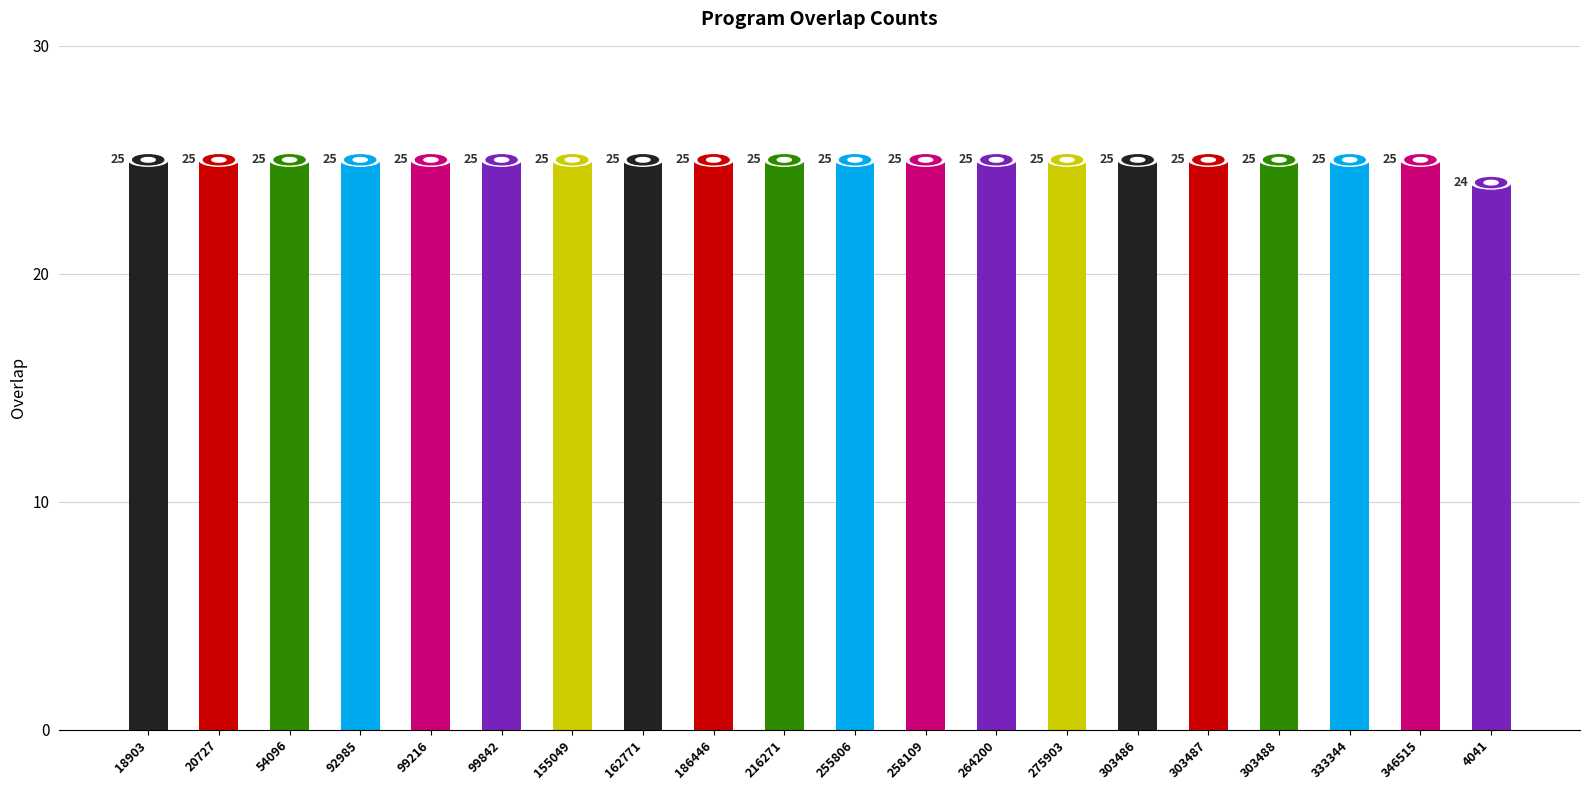

Is it true that the value at 216271 is 25?

True